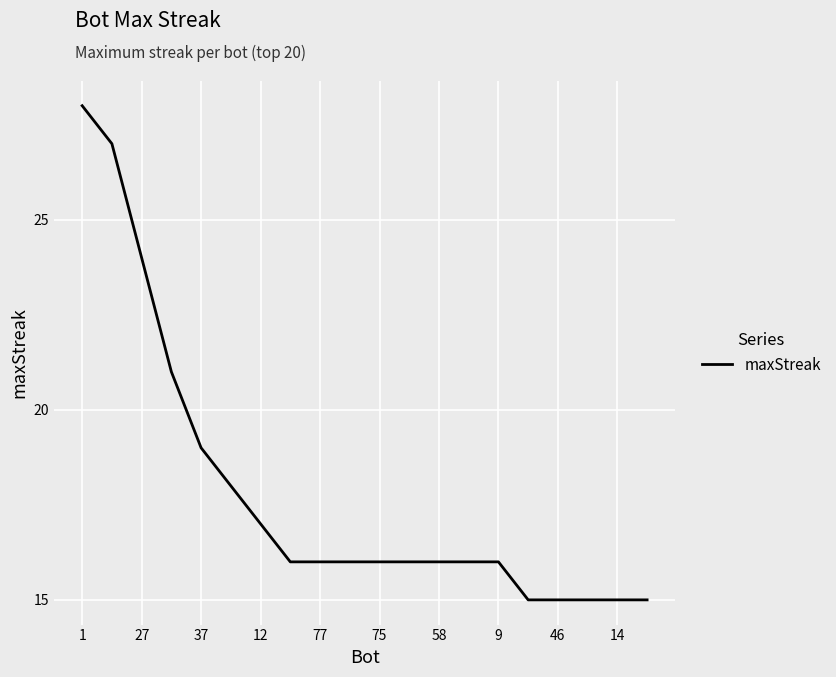

What is the maximum value shown in the chart?

28